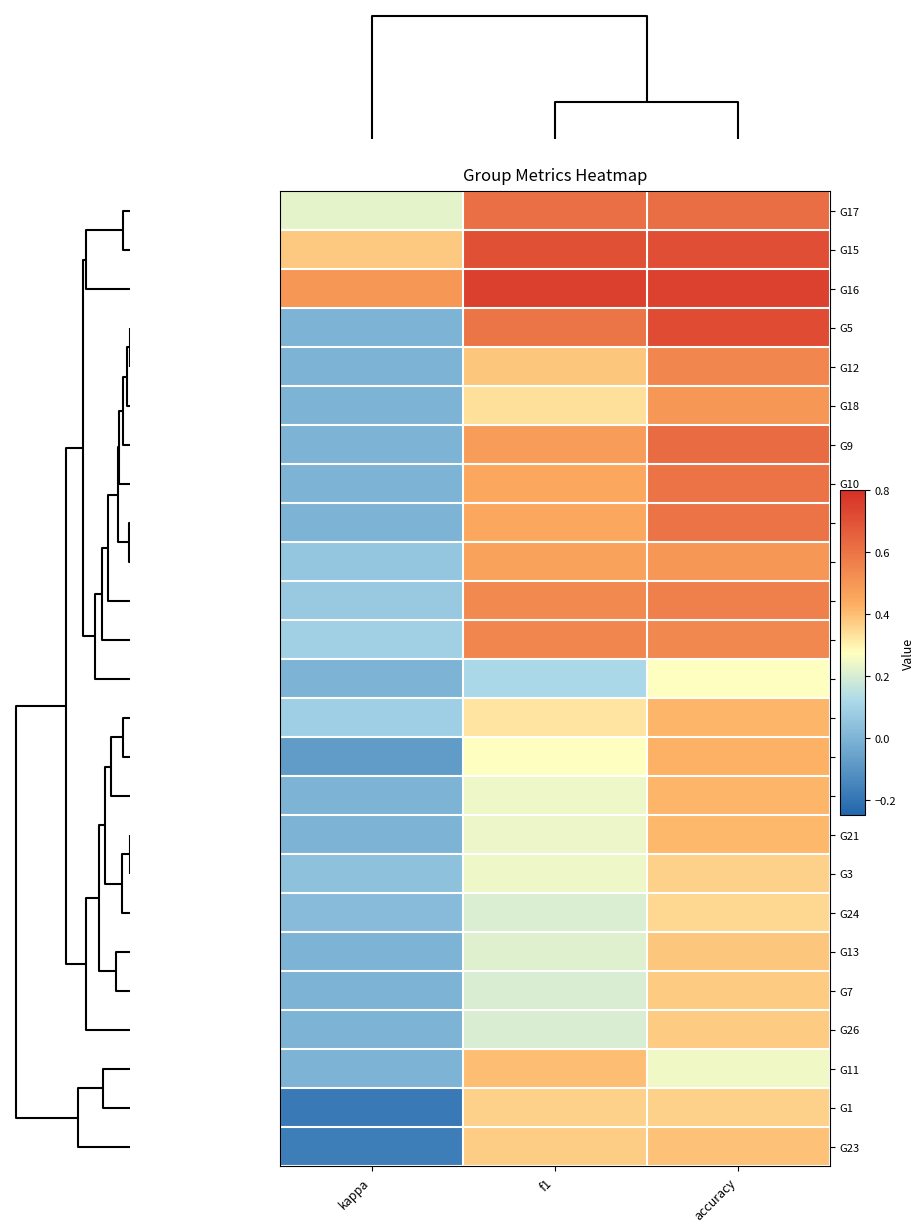

Count the number of data series in this chart.

25